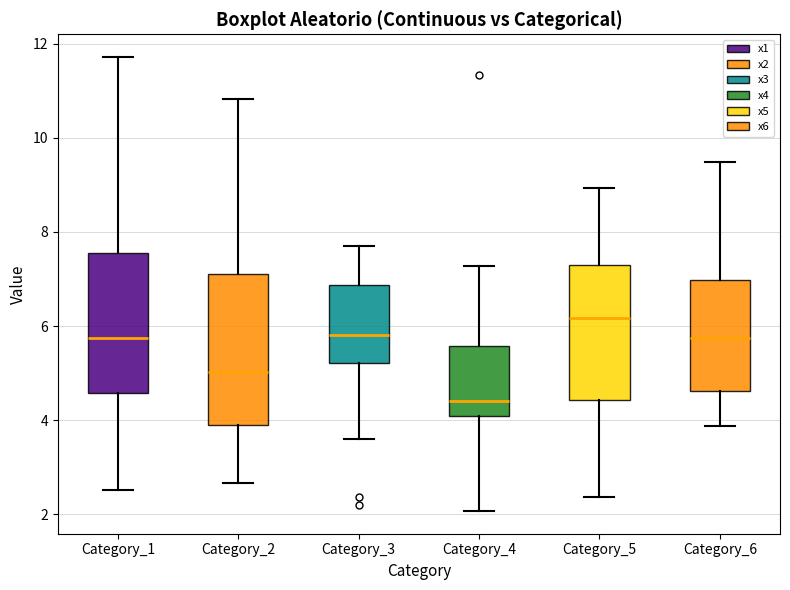

Reading left to right, transcribe this box plot: for each box, give where its median line is, the range the box spans, and where its two whiskers end, as read against the y-axis. The values are not printed on the chart, so give them approximately, as read against the axis.

Category_1: median 5.8, box 4.6 to 7.6, whiskers 2.6 to 11.8
Category_2: median 5.0, box 4.0 to 7.2, whiskers 2.6 to 10.8
Category_3: median 5.8, box 5.2 to 6.8, whiskers 3.6 to 7.8
Category_4: median 4.4, box 4.0 to 5.6, whiskers 2.0 to 7.2
Category_5: median 6.2, box 4.4 to 7.4, whiskers 2.4 to 9.0
Category_6: median 5.8, box 4.6 to 7.0, whiskers 3.8 to 9.4